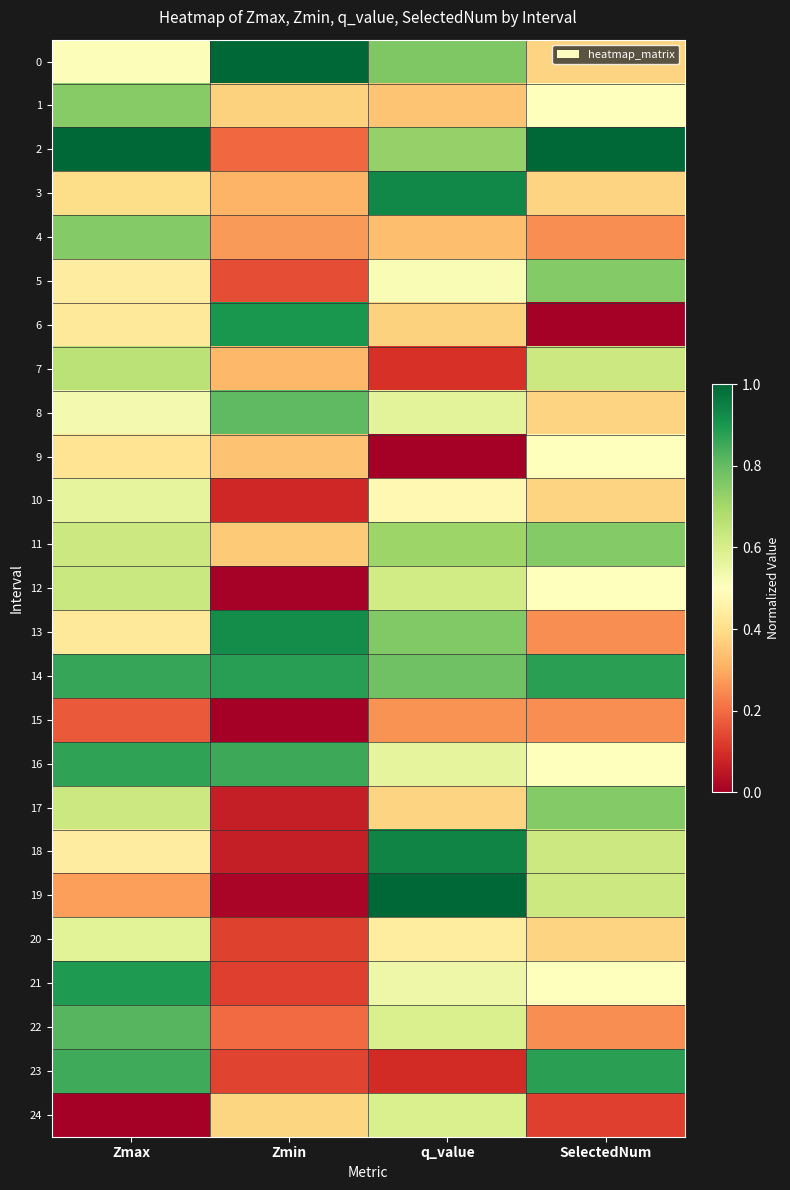

Which series has the widest spread of values?

19